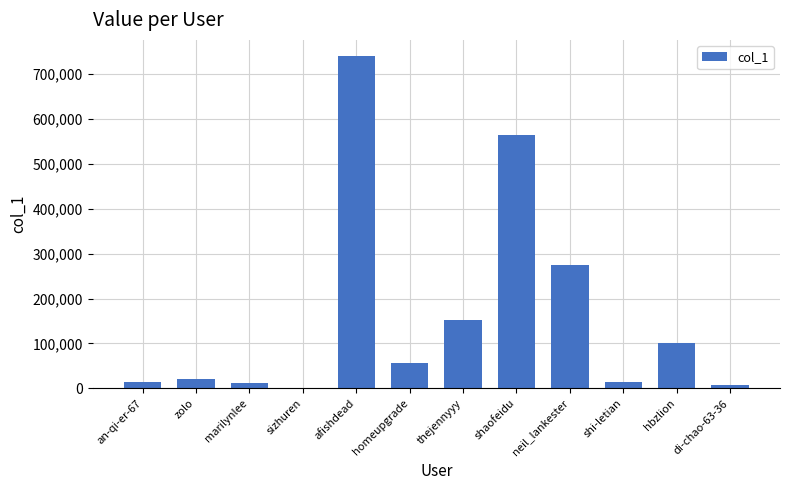

What is the average value?

163009